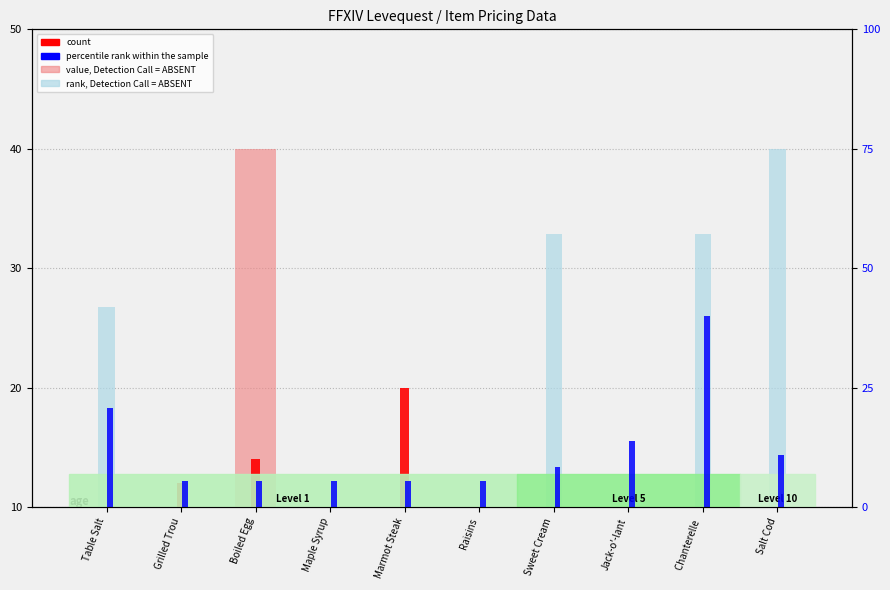

What is the average value of the value, Detection Call = ABSENT series?

4.2